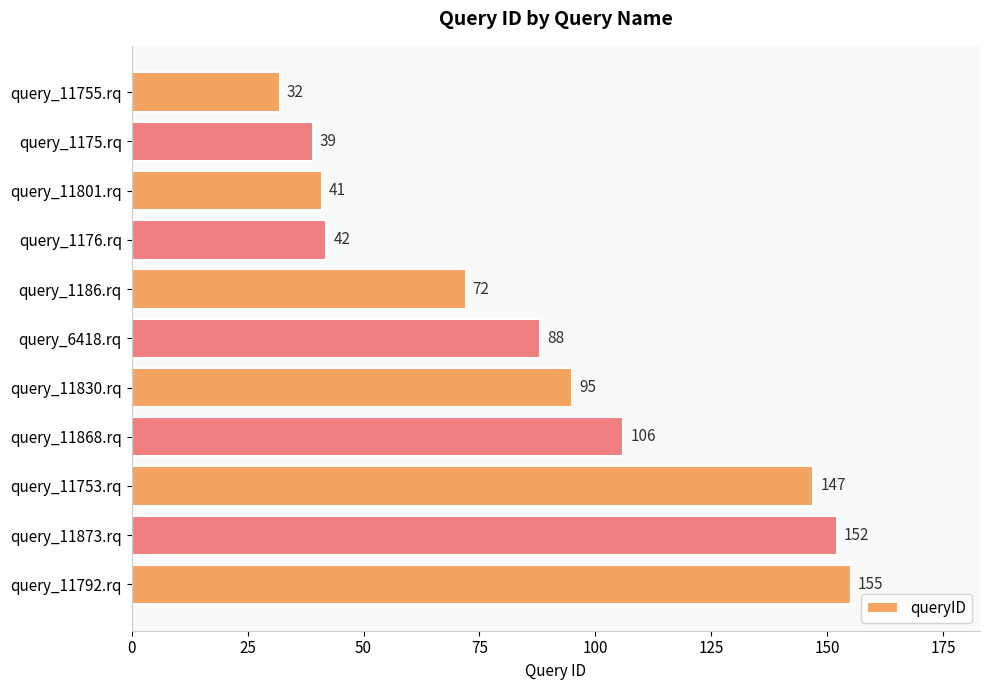

Rank the categories by value from highest to lowest.

query_11792.rq, query_11873.rq, query_11753.rq, query_11868.rq, query_11830.rq, query_6418.rq, query_1186.rq, query_1176.rq, query_11801.rq, query_1175.rq, query_11755.rq